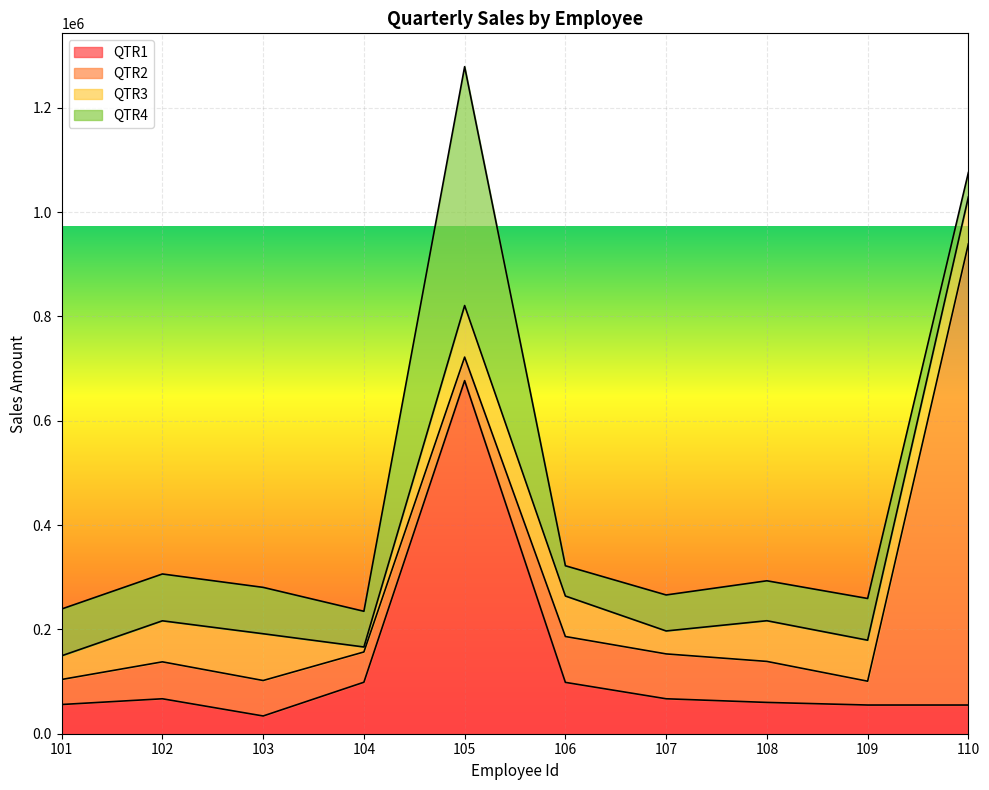

Rank the categories by QTR4 value from highest to lowest.

105, 102, 101, 103, 109, 108, 107, 104, 106, 110